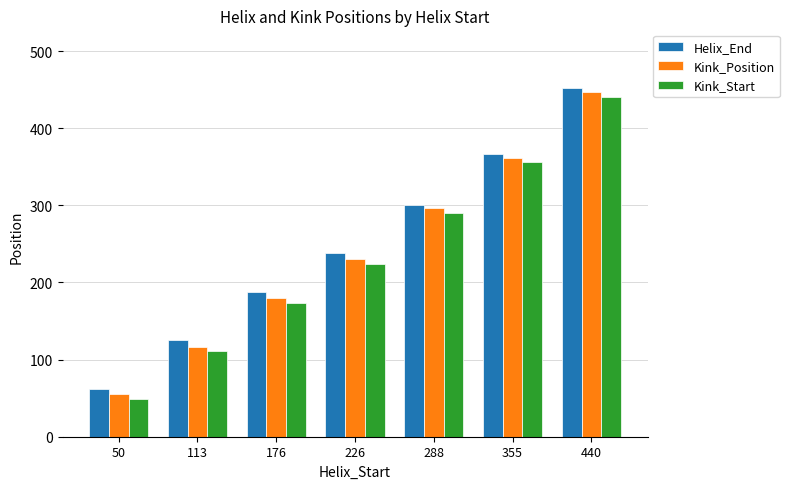

List the series in order of their peak value, lowest first.

Kink_Start, Kink_Position, Helix_End